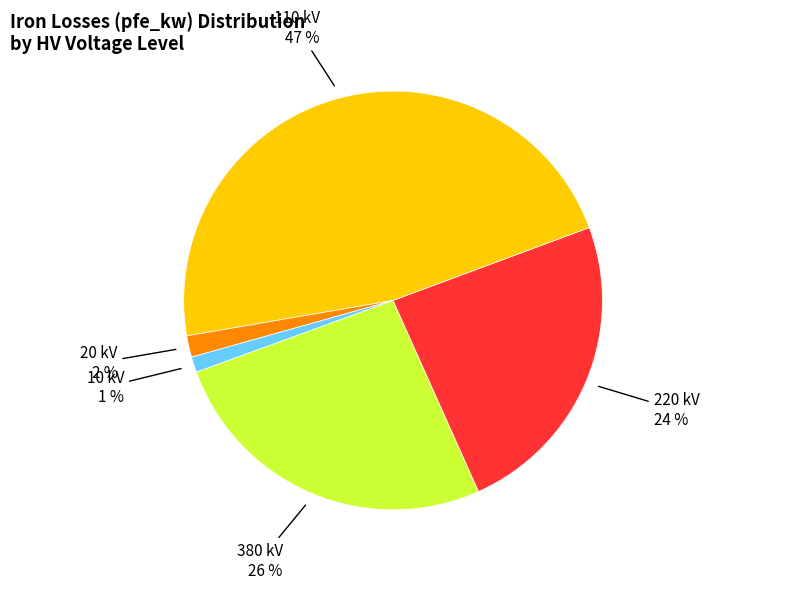

Is it true that 110 kV is 47% of the pie?

True